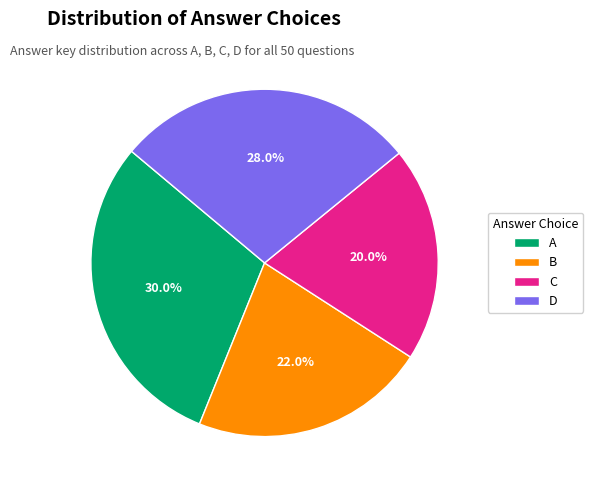

Is it true that C is 20% of the pie?

True